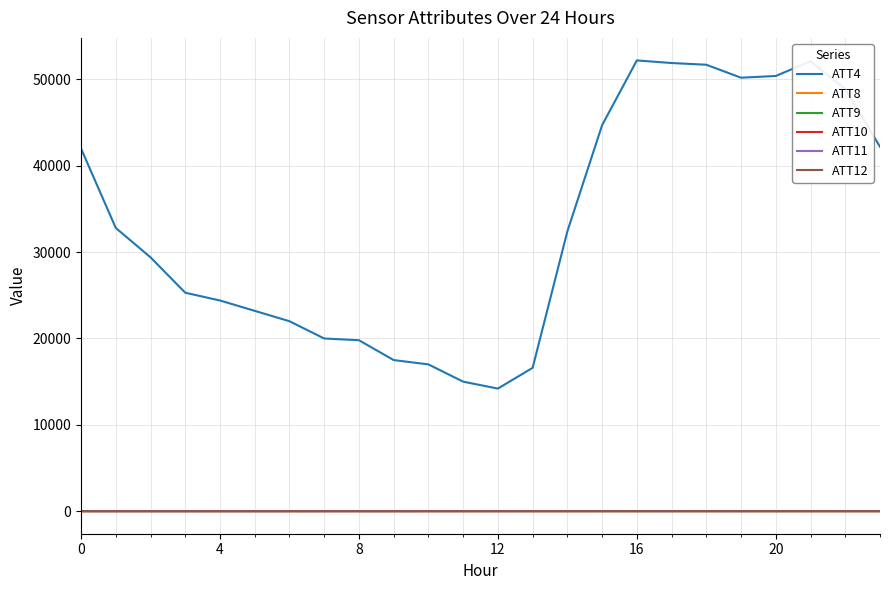

Which series has the largest total across all categories?

ATT4